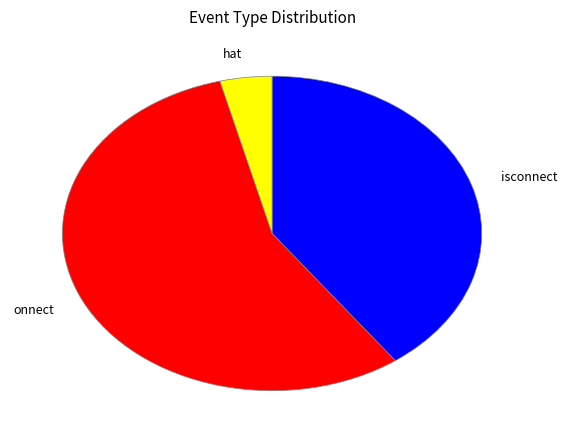

Which category accounts for the majority?

onnect